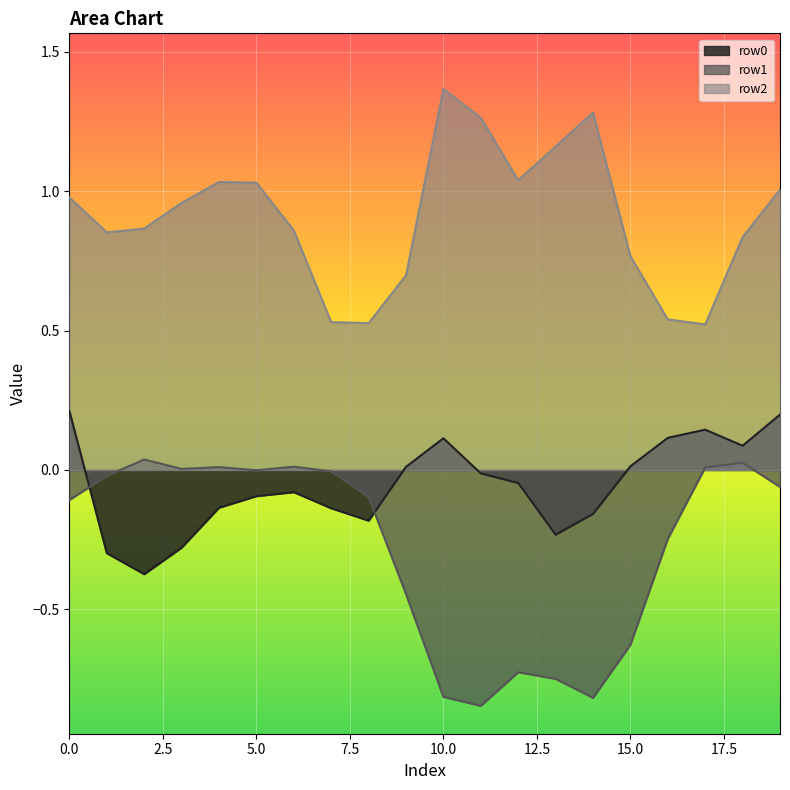

True or false: row0 and row1 cross at least once.

True